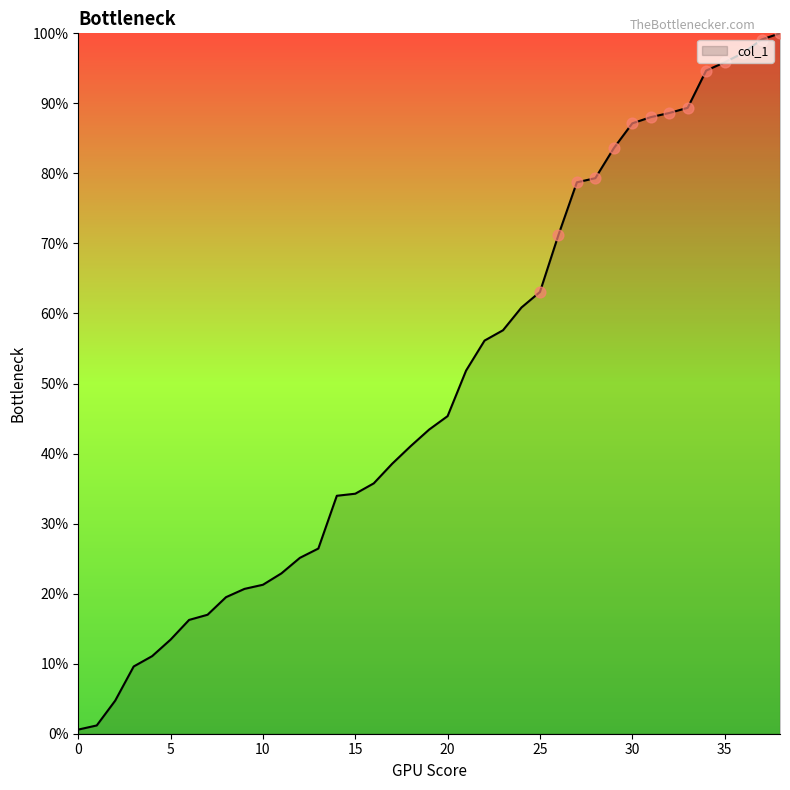

What is the greatest value displayed?

100.0